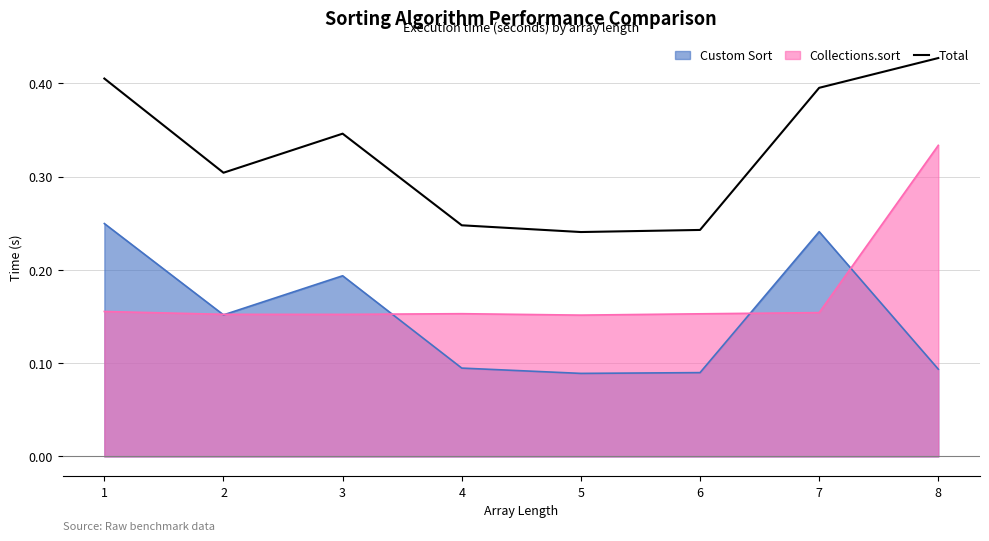

How many data points does each series have?

8